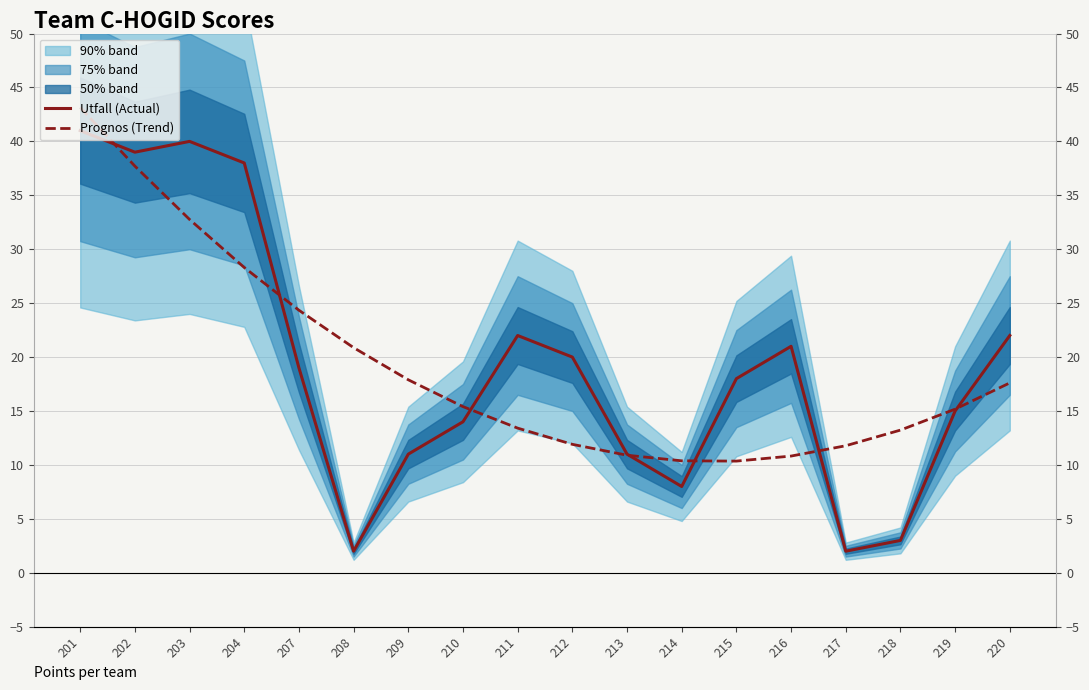

Is this an area chart (filled region under the line)?

No